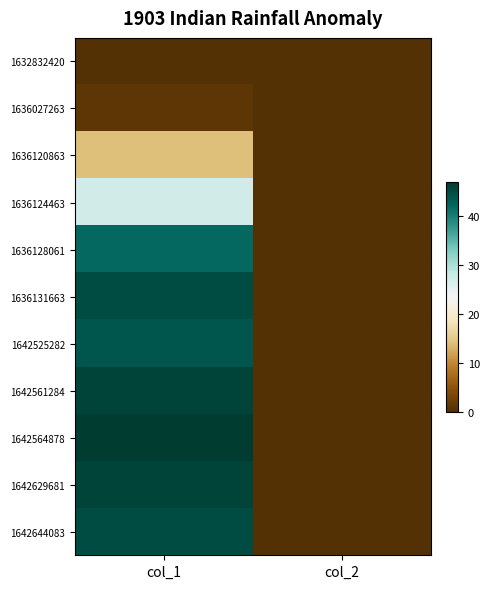

At how many categories does at least one series exceed 11?

1